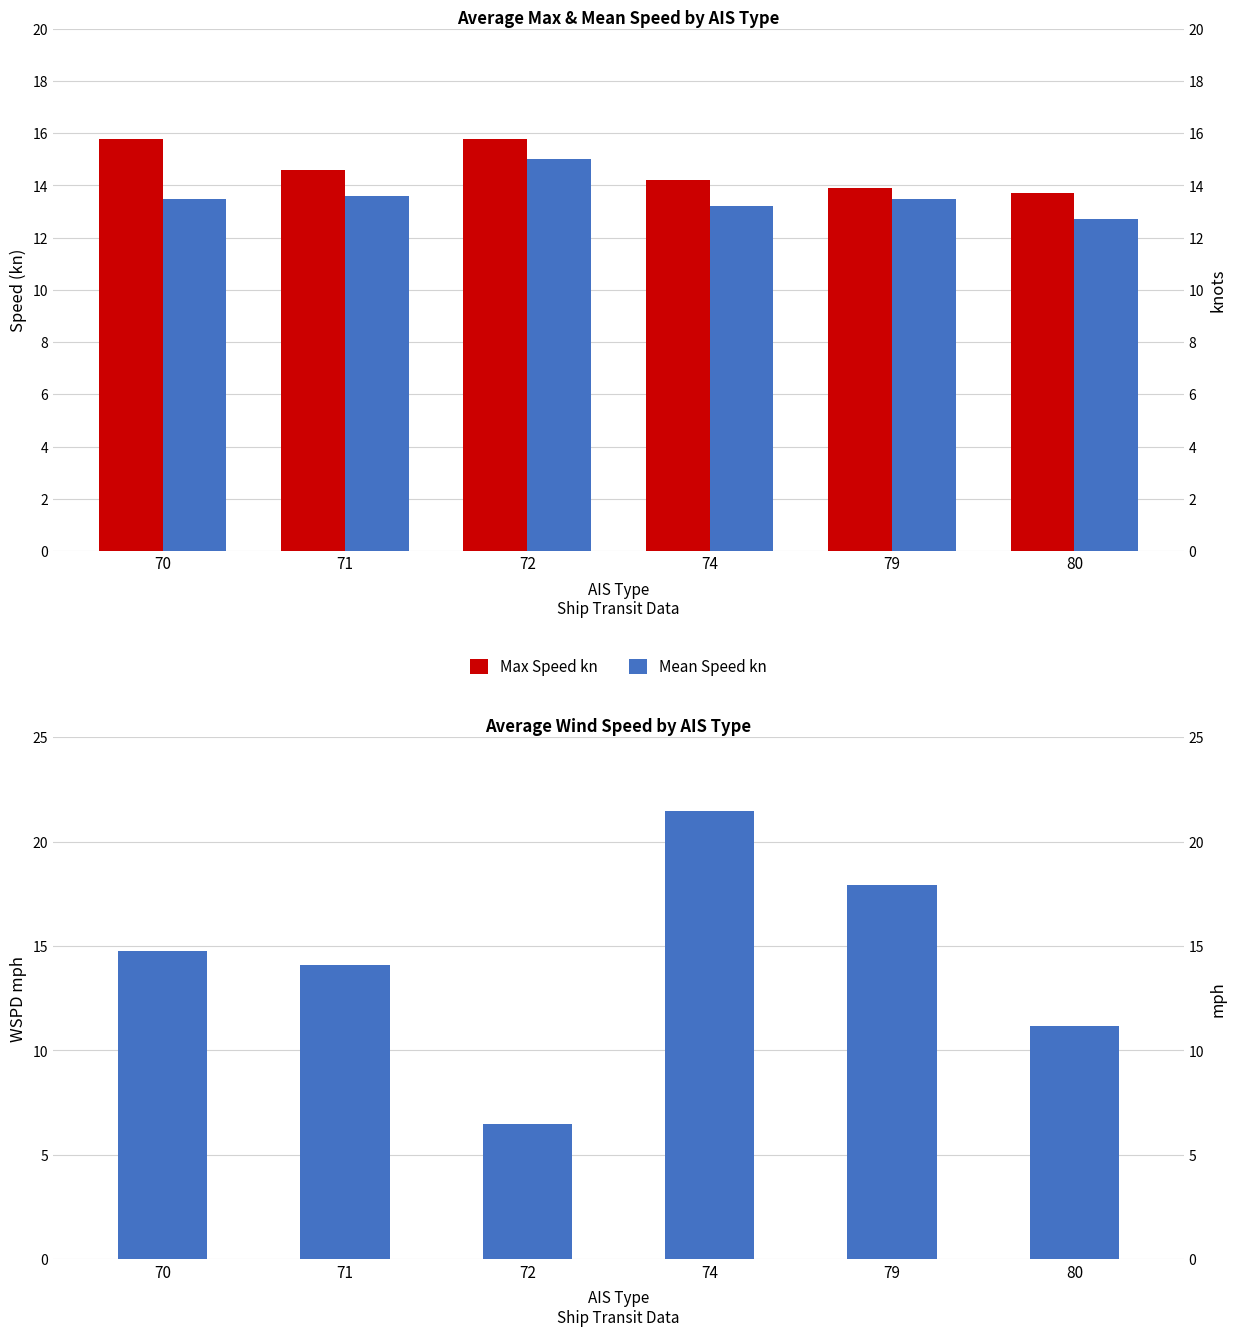

At 80, list the series in order from smallest to largest.

WSPD mph, Mean Speed kn, Max Speed kn